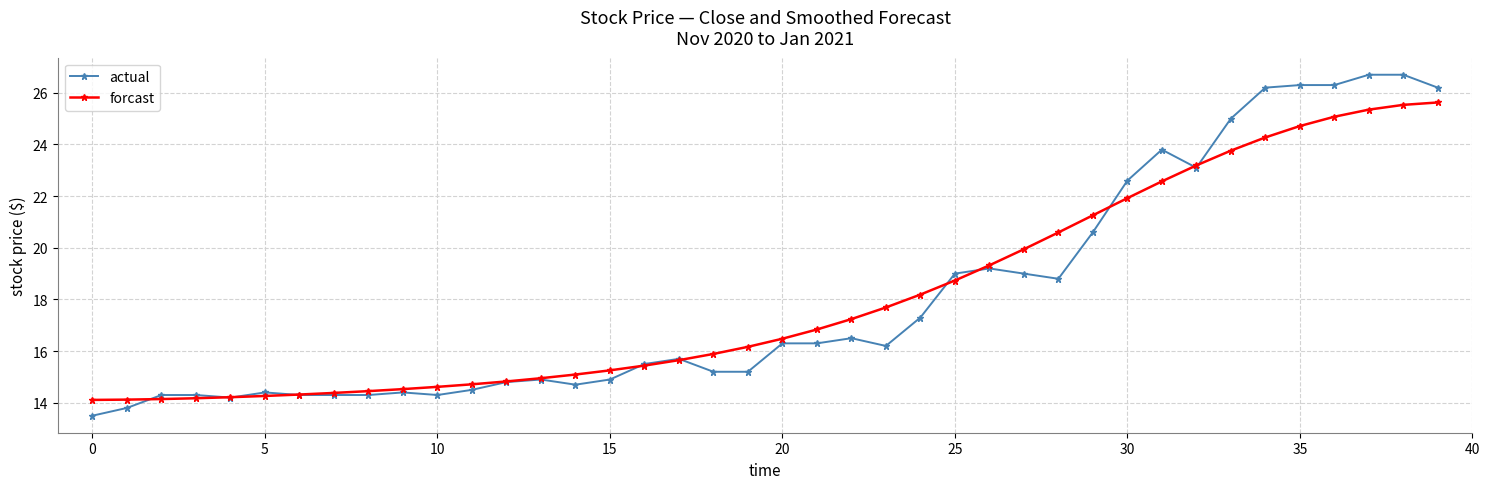

How many series are shown in this chart?

2